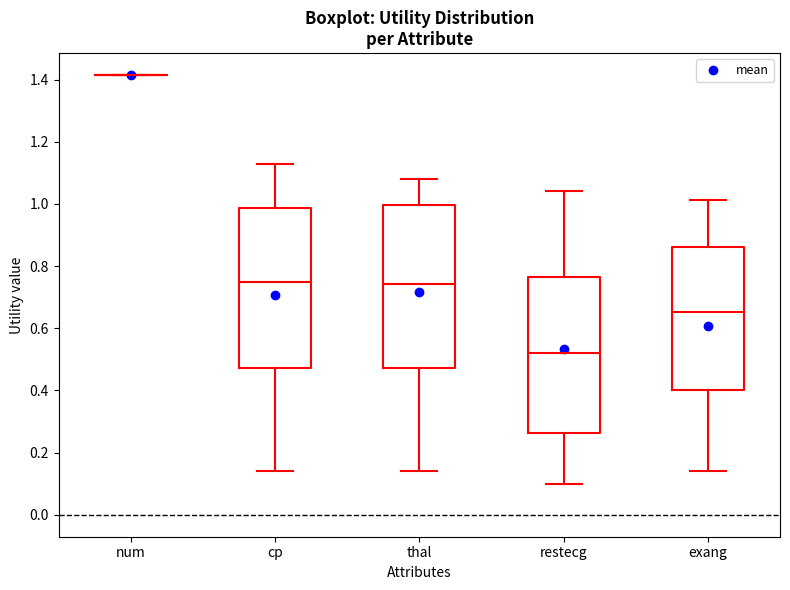

Reading left to right, read every box against the y-axis: the position of its median line, the range the box covers, and the ends of its whiskers. The values are not printed on the chart, so give them approximately, as read against the axis.

num: box collapsed to a line at 1.42, whiskers 1.42 to 1.42
cp: median 0.76, box 0.48 to 0.98, whiskers 0.14 to 1.12
thal: median 0.74, box 0.48 to 1.00, whiskers 0.14 to 1.08
restecg: median 0.52, box 0.26 to 0.76, whiskers 0.10 to 1.04
exang: median 0.66, box 0.40 to 0.86, whiskers 0.14 to 1.02